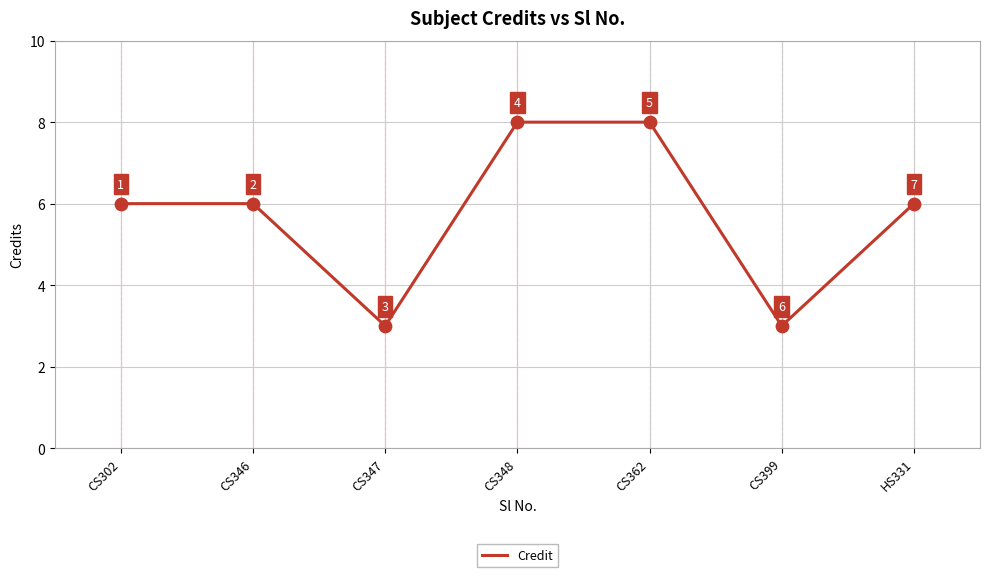

What is the ratio of the value at CS348 to the value at HS331?

1.3